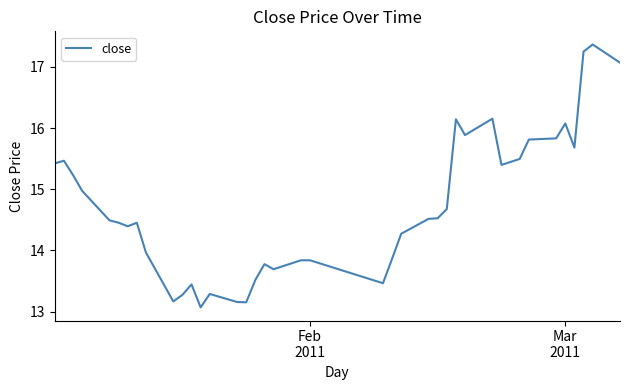

What is the minimum value shown in the chart?

13.1